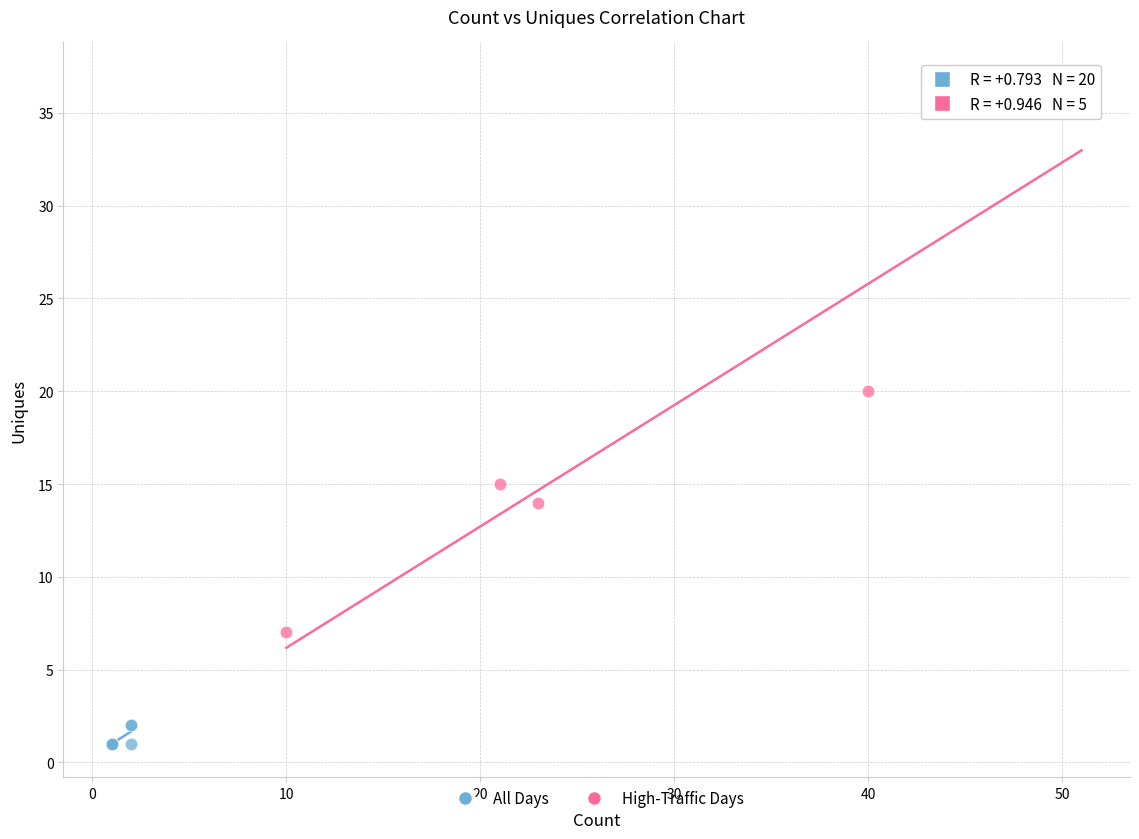

Which series reaches the minimum Y coordinate?

All Days